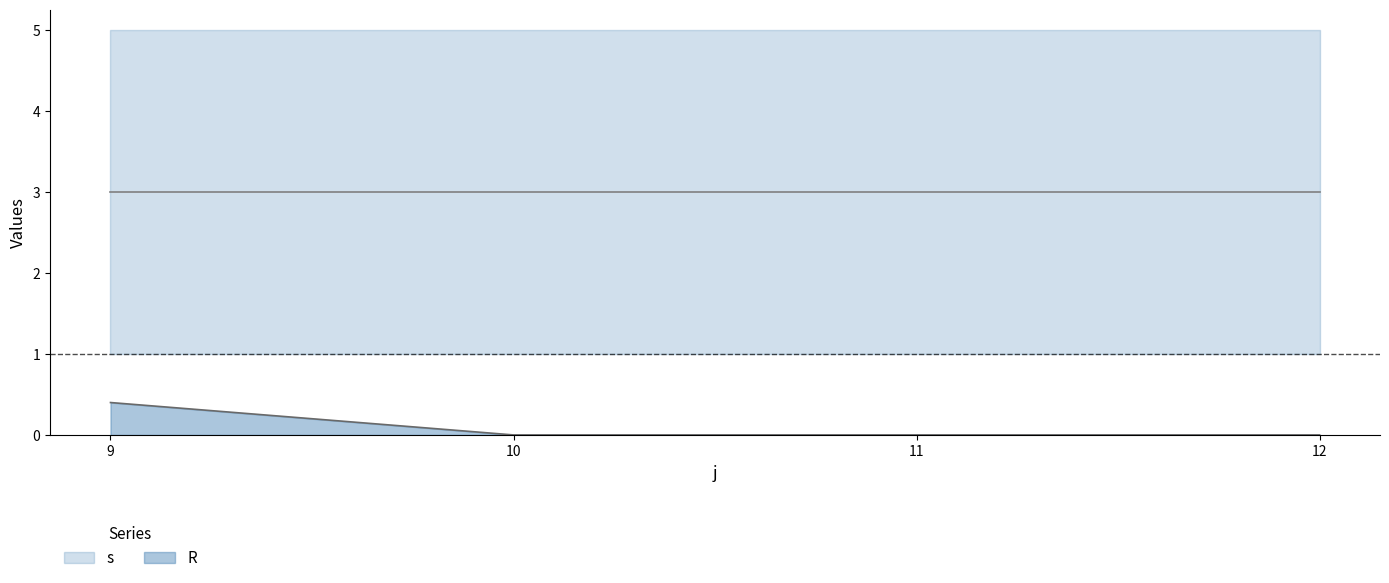

Where is the data nearest to the value 0?

10